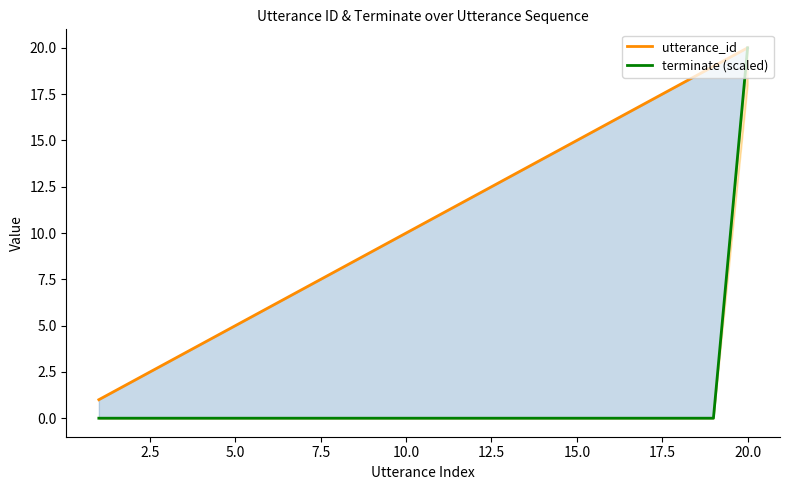

How many lines are shown in the chart?

2